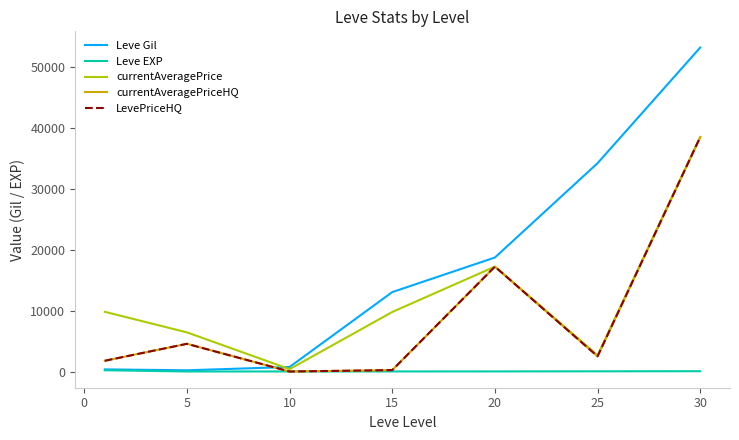

What is the sum of all currentAveragePrice values?

84790.2